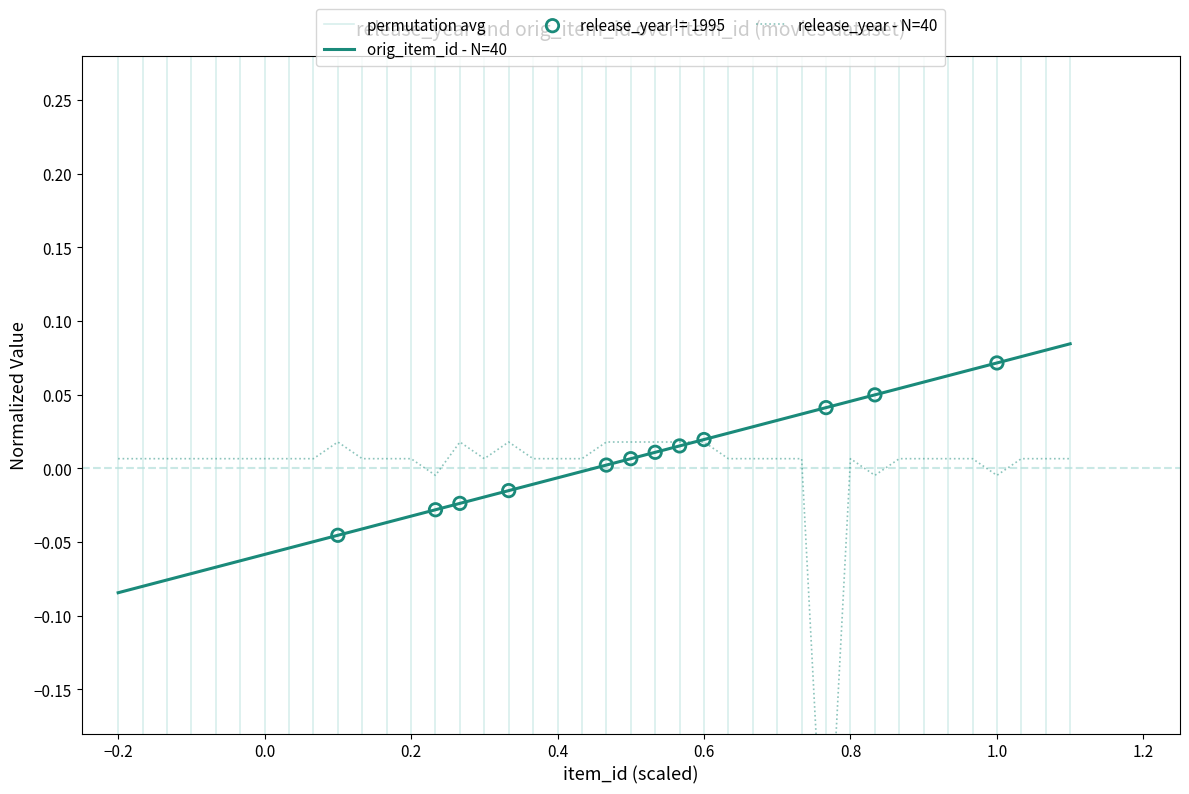

Which series contains the highest Y value?

orig_item_id